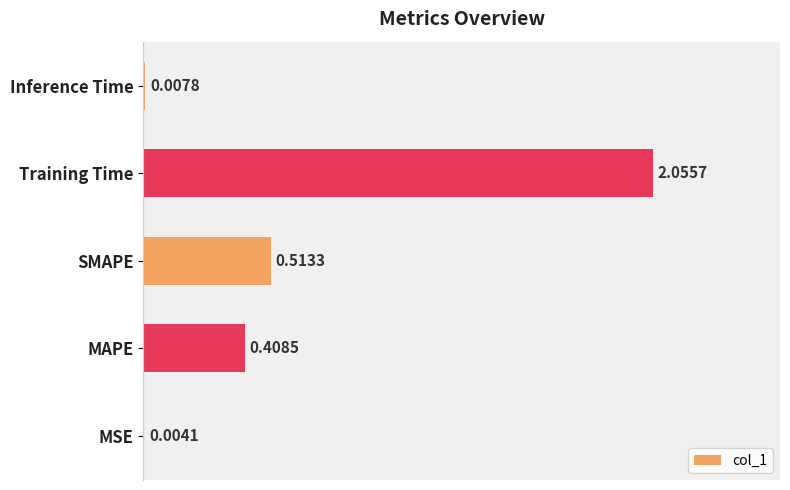

What is the sum of all values?

3.0